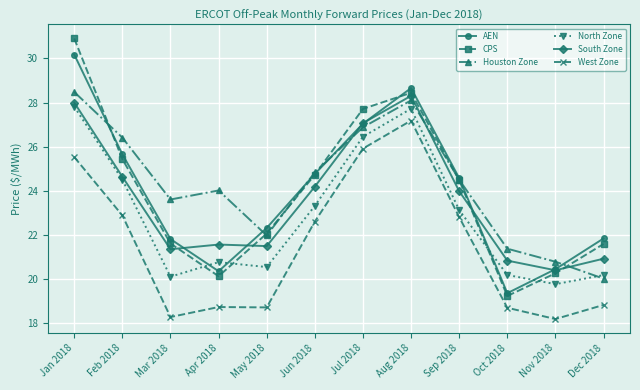

What is the spread (max minus min) of values at Jun 2018?

2.2